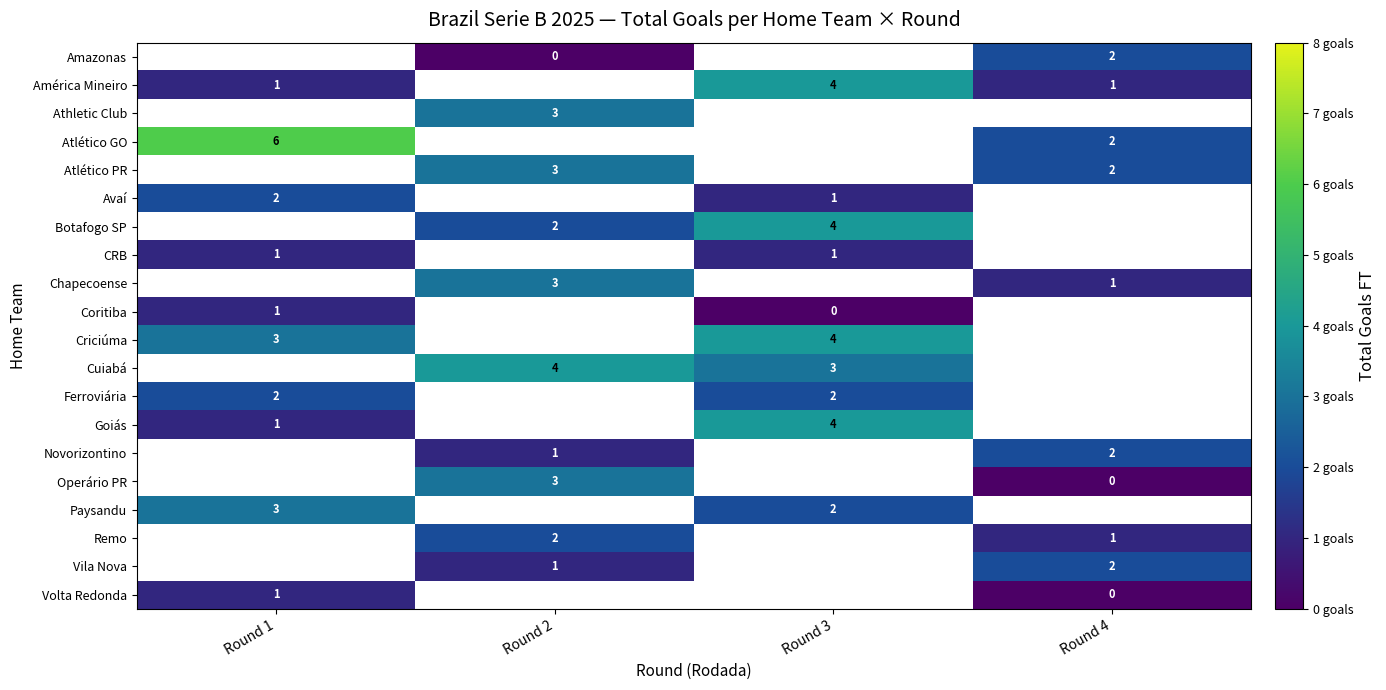

Which category has the lowest value across all series?

Round 2